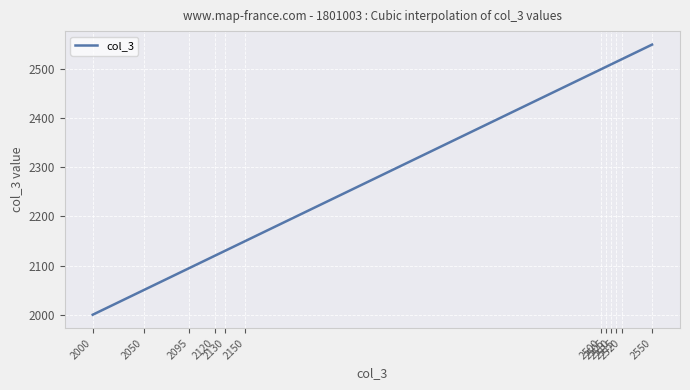

What is the difference between the maximum and minimum values?

550.0